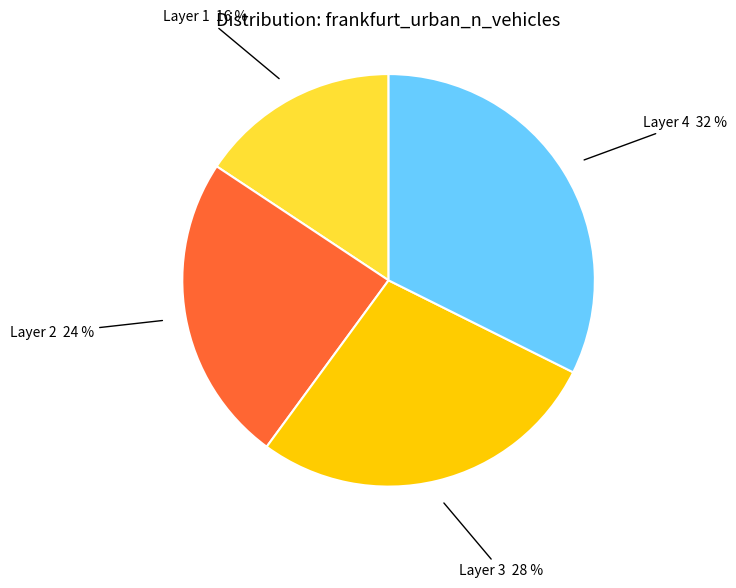

To the nearest percent, what percentage of the pie is Layer 3?

28%